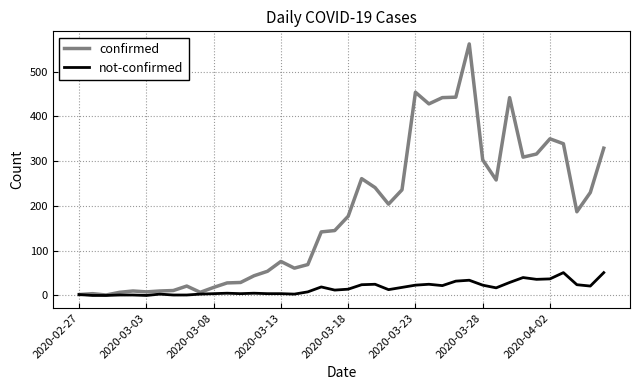

What is the difference between the maximum and second lowest values in the not-confirmed series?

51